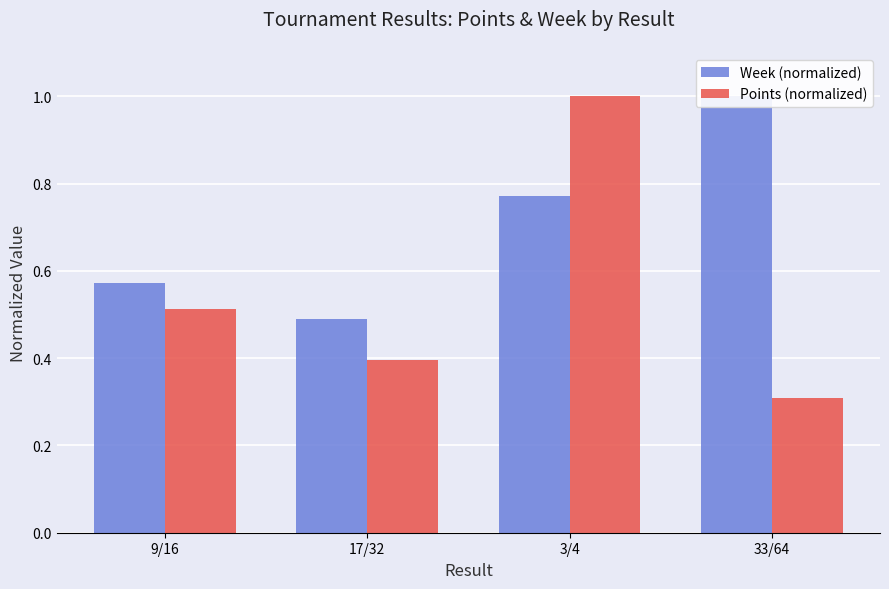

What is the sum of the Week (normalized) values at 33/64 and 17/32?

1.5